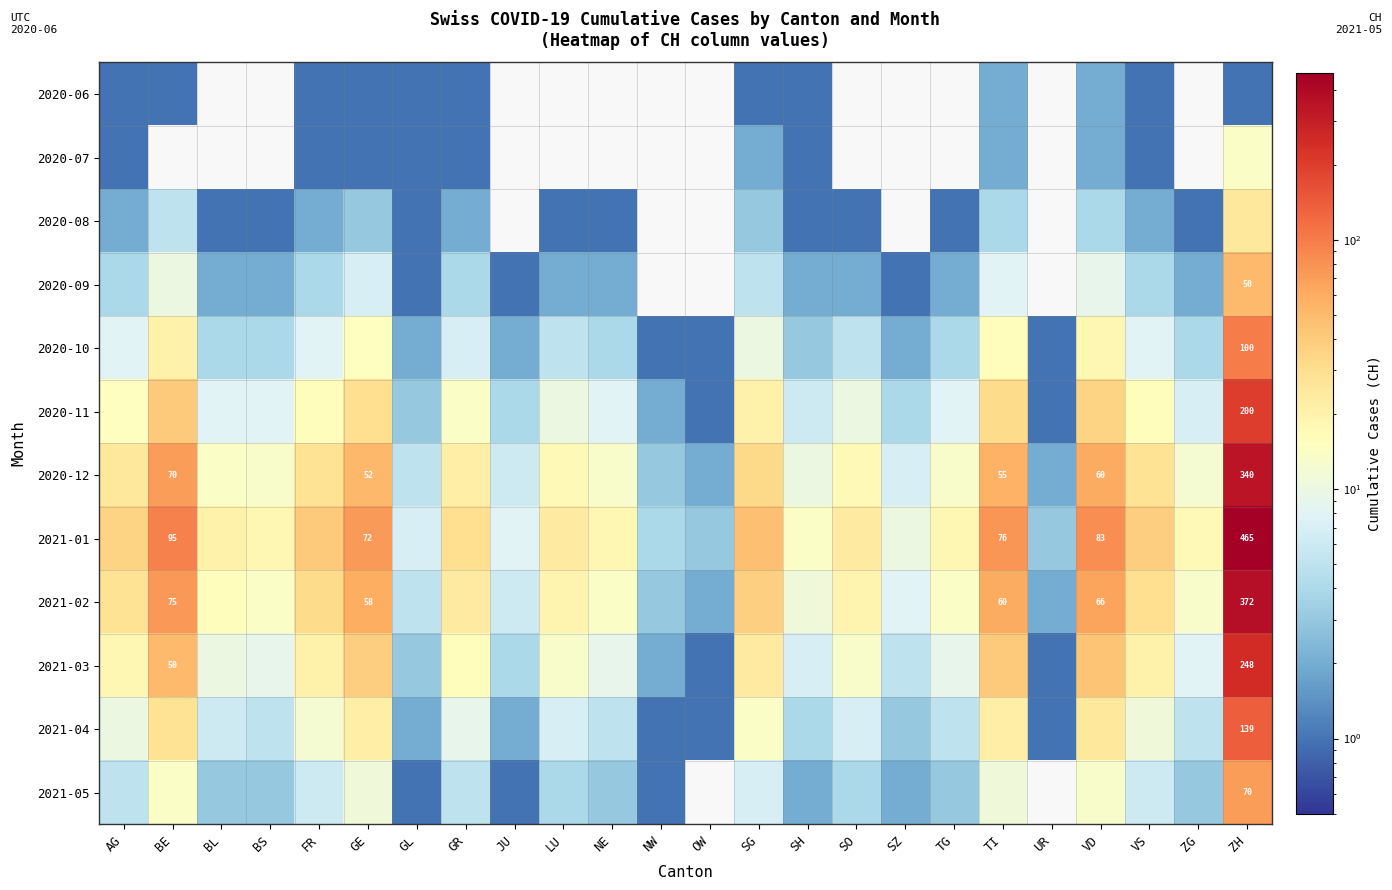

The 2020-12 series shows 70 at BE. True or false?

True